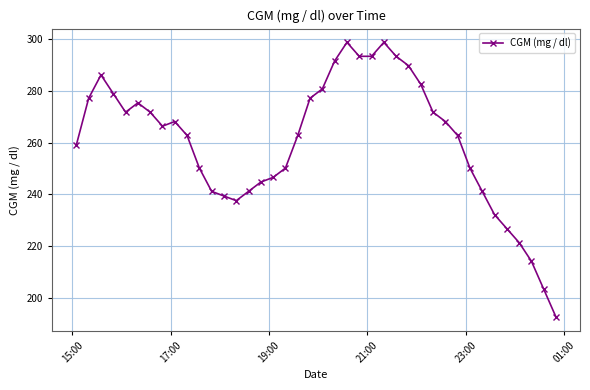

What is the sum of all values?

10416.6